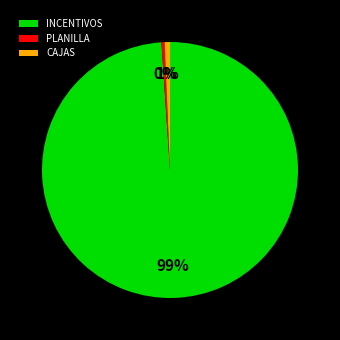

What percentage is the CAJAS slice, to the nearest percent?

1%